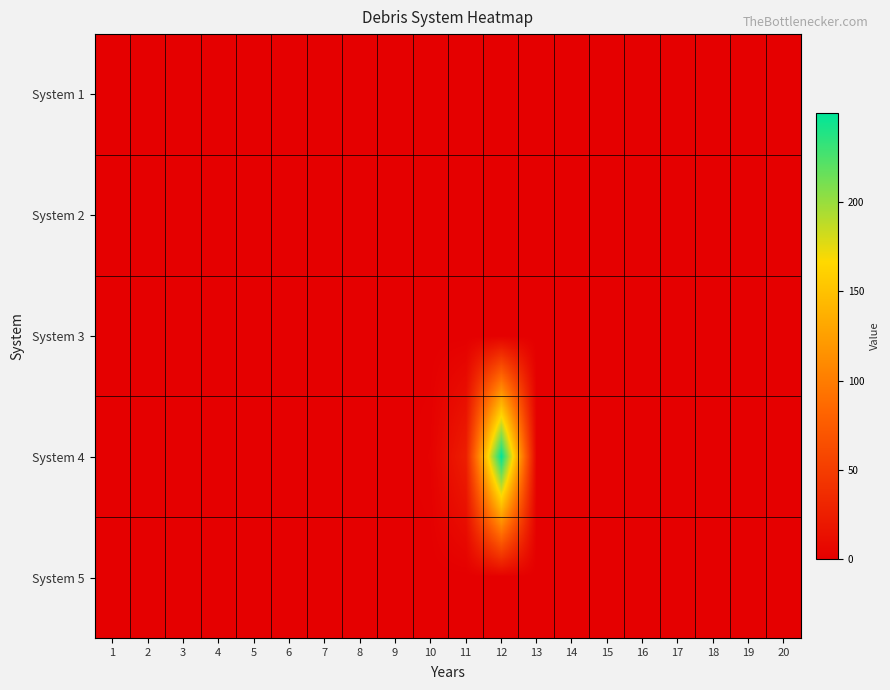

Reading left to right, extract all data points from this chart.

System 1: 1=0.0	2=0.0	3=0.0	4=0.0	5=0.0	6=0.0	7=0.0	8=0.0	9=0.0	10=0.0	11=0.0	12=0.0	13=0.0	14=0.0	15=0.0	16=0.0	17=0.0	18=0.0	19=0.0	20=0.0
System 2: 1=0.0	2=0.0	3=0.0	4=0.0	5=0.0	6=0.0	7=0.0	8=0.0	9=0.0	10=0.0	11=0.0	12=0.0	13=0.0	14=0.0	15=0.0	16=0.0	17=0.0	18=0.0	19=0.0	20=0.0
System 3: 1=0.0	2=0.0	3=0.0	4=0.0	5=0.0	6=0.0	7=0.0	8=0.0	9=0.0	10=0.0	11=0.0	12=0.0	13=0.0	14=0.0	15=0.0	16=0.0	17=0.0	18=0.0	19=0.0	20=0.0
System 4: 1=0.0	2=0.0	3=0.0	4=0.0	5=0.0	6=0.0	7=0.0	8=0.0	9=0.0	10=2.1	11=25.0	12=250.0	13=0.0	14=0.0	15=0.0	16=0.0	17=0.0	18=0.0	19=0.0	20=0.0
System 5: 1=0.0	2=0.0	3=0.0	4=0.0	5=0.0	6=0.0	7=0.0	8=0.0	9=0.0	10=0.0	11=0.0	12=0.0	13=0.0	14=0.0	15=0.0	16=0.0	17=0.0	18=0.0	19=0.0	20=0.0